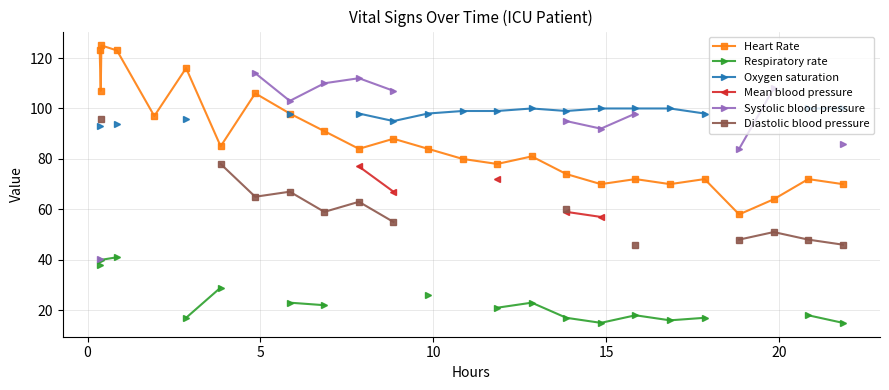

True or false: Diastolic blood pressure and Heart Rate intersect in this chart.

False